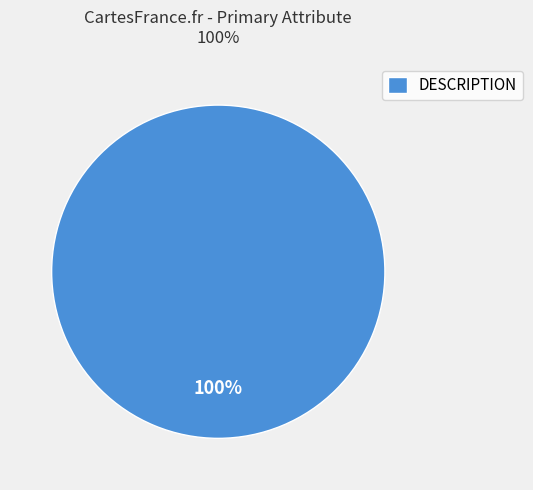

What percentage is the DESCRIPTION slice, to the nearest percent?

100%